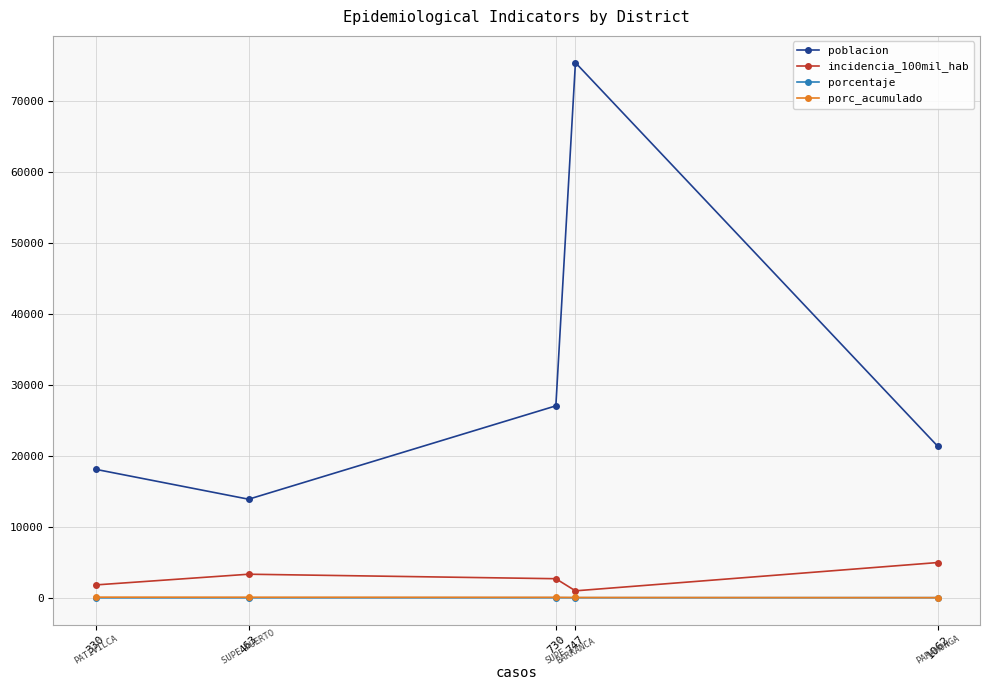

The value of porc_acumulado at 330 is 100.0. True or false?

True